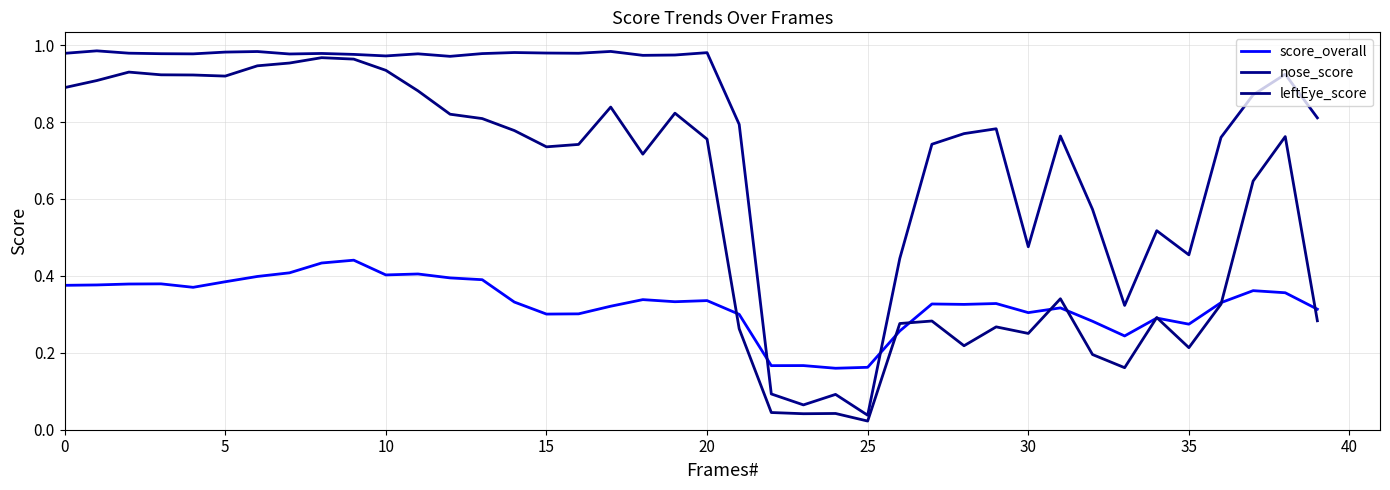

Does the chart display data point markers on the line(s)?

No